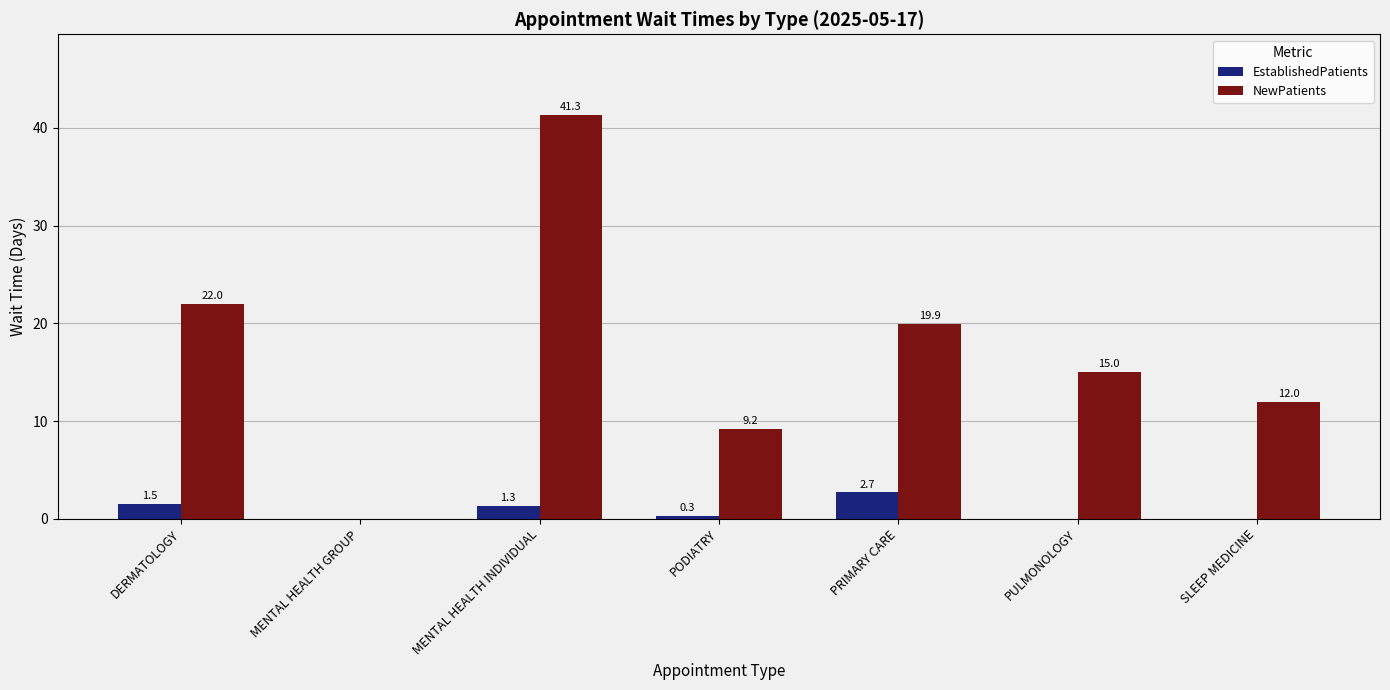

What is the difference between the EstablishedPatients values at PODIATRY and MENTAL HEALTH INDIVIDUAL?

1.0